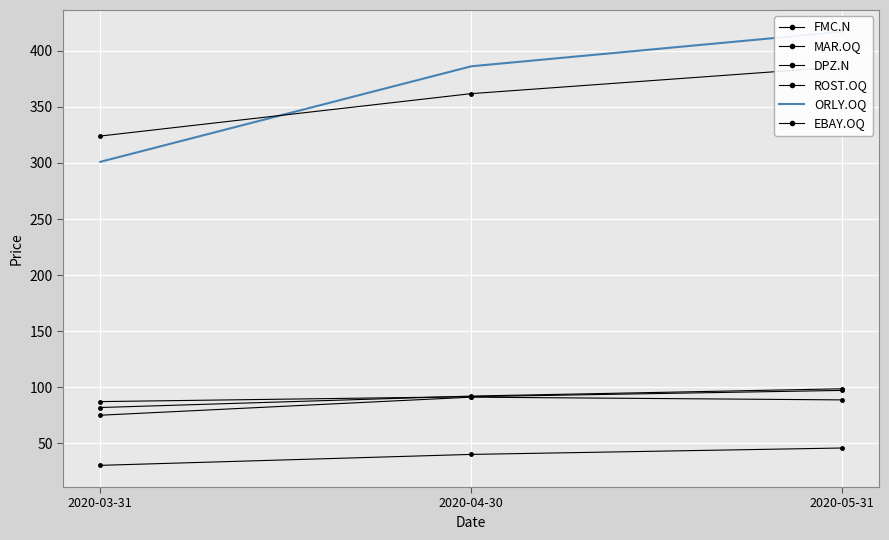

Reading left to right, list all the values displayed in this chart.

FMC.N: 2020-03-31=81.7	2020-04-30=91.9	2020-05-31=98.4
MAR.OQ: 2020-03-31=74.8	2020-04-30=90.9	2020-05-31=88.5
DPZ.N: 2020-03-31=324.1	2020-04-30=361.9	2020-05-31=385.8
ROST.OQ: 2020-03-31=87.0	2020-04-30=91.4	2020-05-31=97.0
ORLY.OQ: 2020-03-31=301.1	2020-04-30=386.3	2020-05-31=417.2
EBAY.OQ: 2020-03-31=30.1	2020-04-30=39.8	2020-05-31=45.5